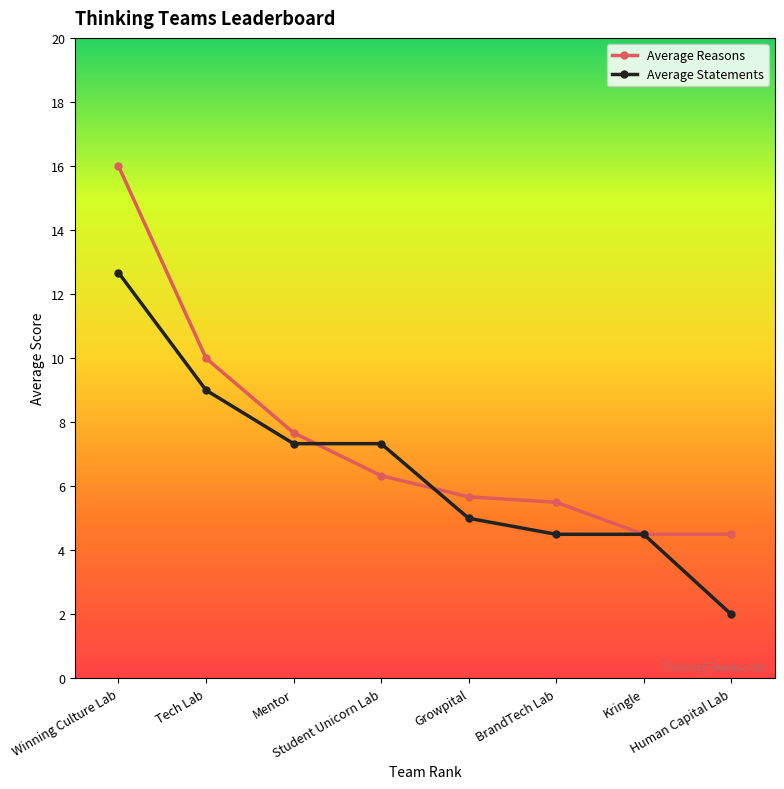

Which series has the largest range (max minus min)?

Average Reasons